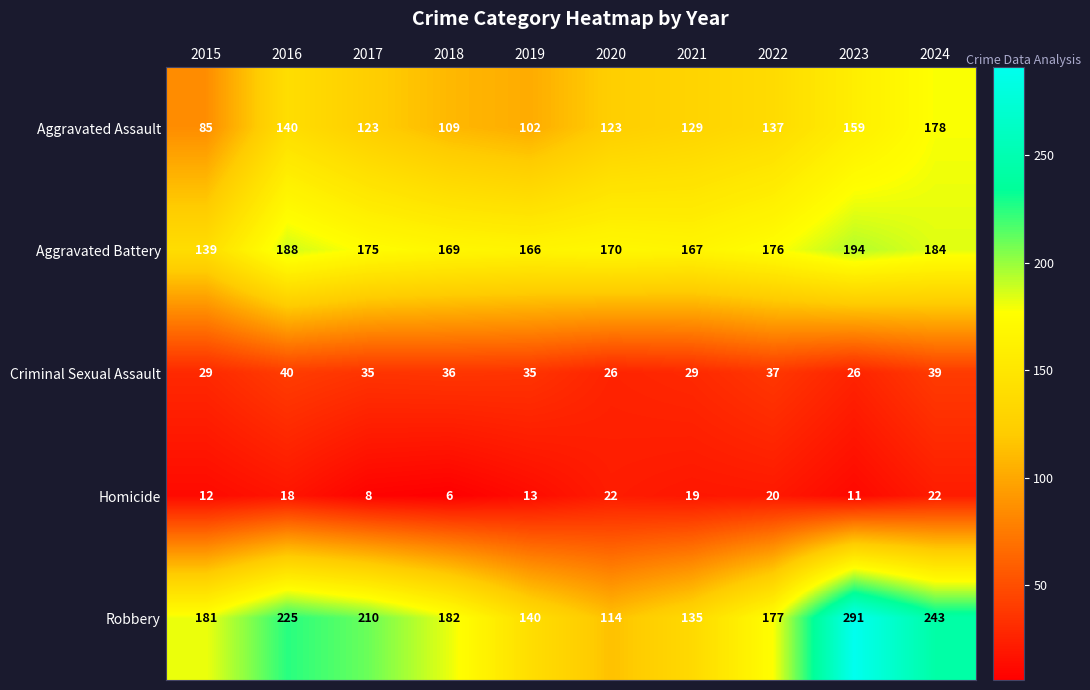

Is it true that Homicide equals 12 at 2016?

False